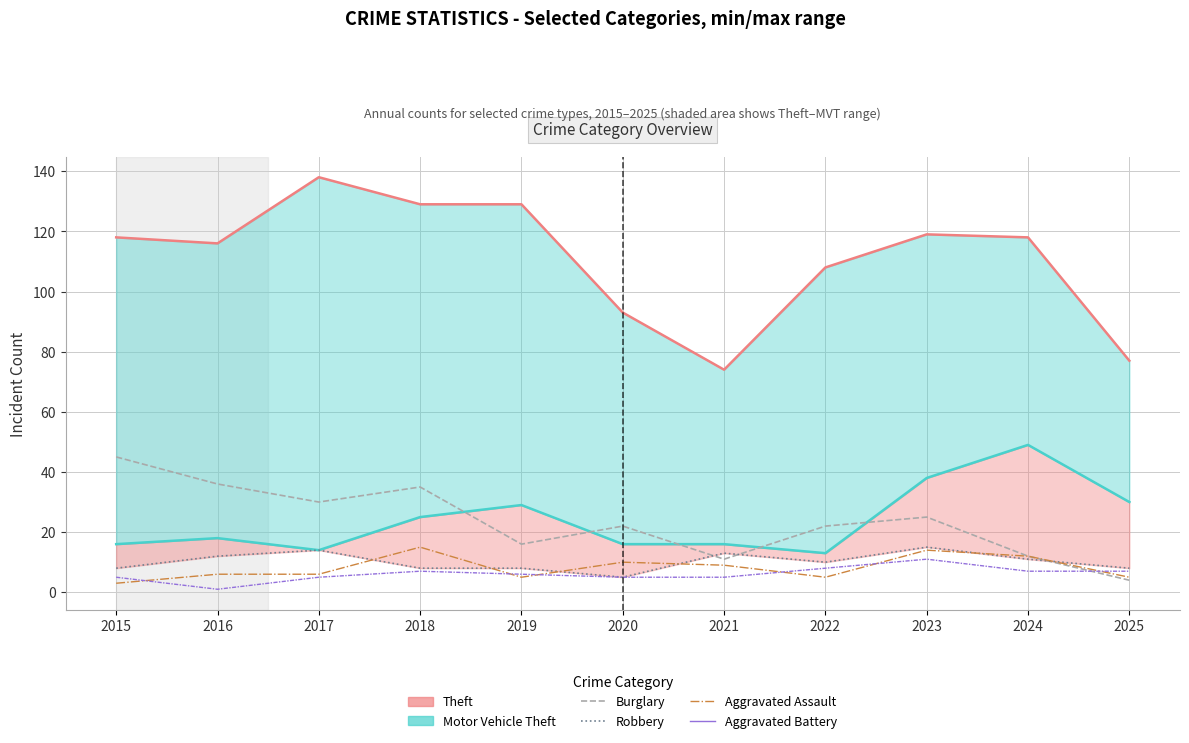

Read the Robbery value at 2016.

12